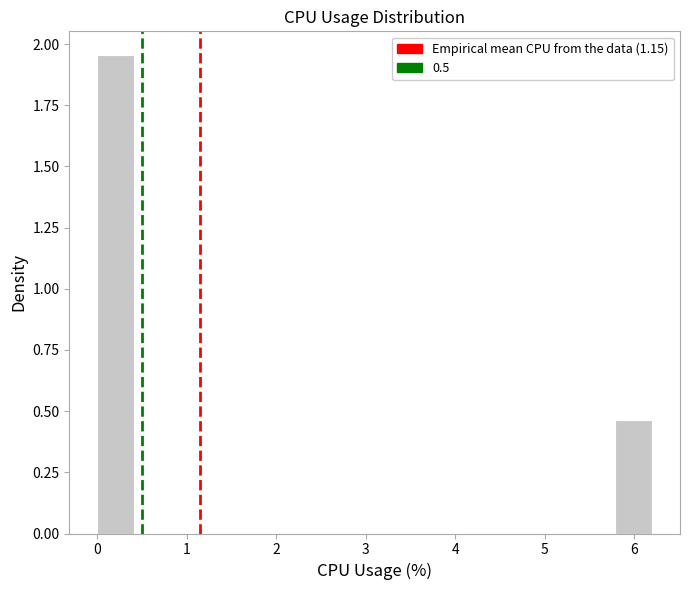

Reading left to right, list every bar in this chart as the range it spans on the x-axis followed by its height. Neither the bar edges nor the heights are printed on the chart, so give them approximately, as read against the axes.

0.0 to 0.4: 1.95
0.4 to 0.8: 0
0.8 to 1.2: 0
1.2 to 1.7: 0
1.7 to 2.1: 0
2.1 to 2.5: 0
2.5 to 2.9: 0
2.9 to 3.3: 0
3.3 to 3.7: 0
3.7 to 4.1: 0
4.1 to 4.5: 0
4.5 to 5.0: 0
5.0 to 5.4: 0
5.4 to 5.8: 0
5.8 to 6.2: 0.45